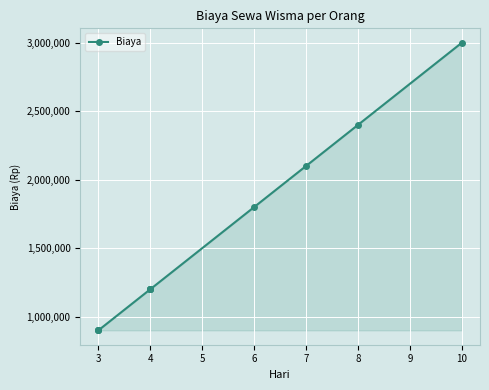

How many lines are shown in the chart?

1